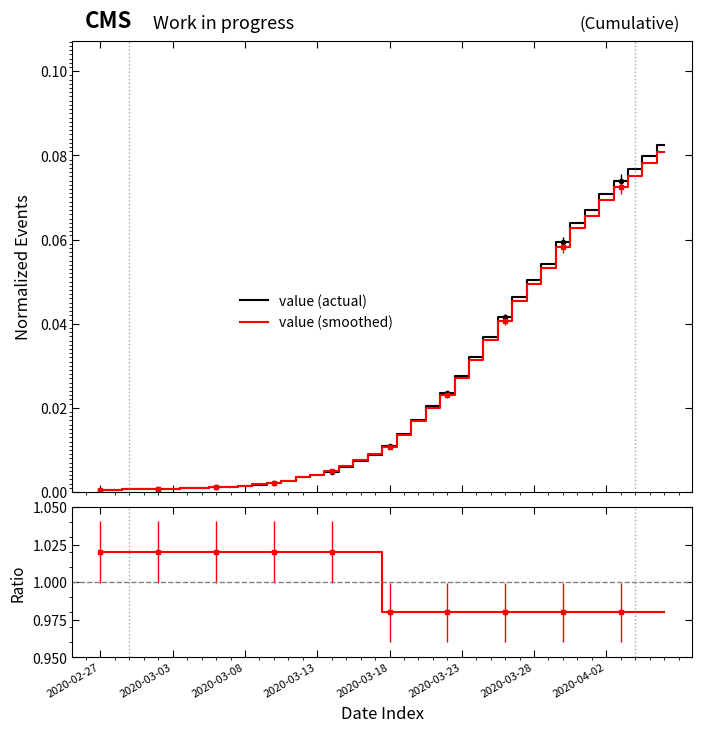

At which label is Cumulative_cases@actual closest to 0?

2020-02-27